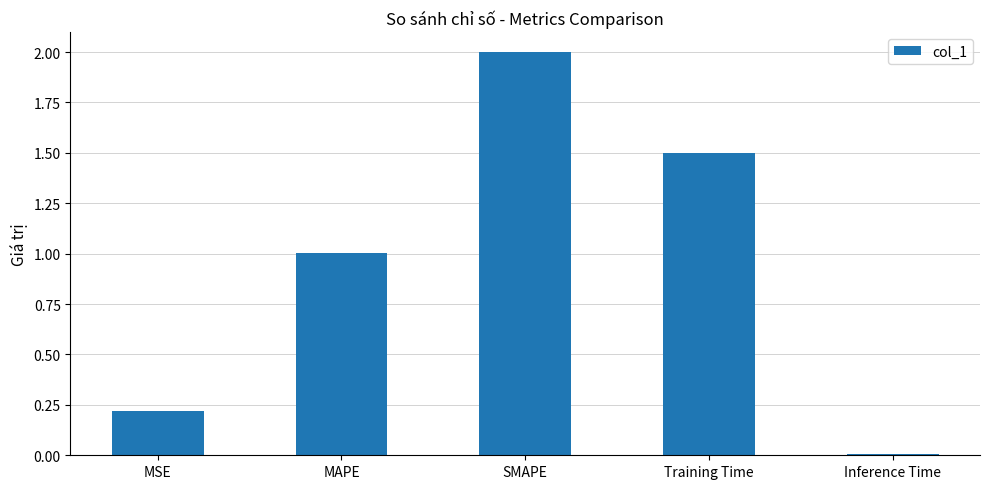

Are the bars horizontal?

No